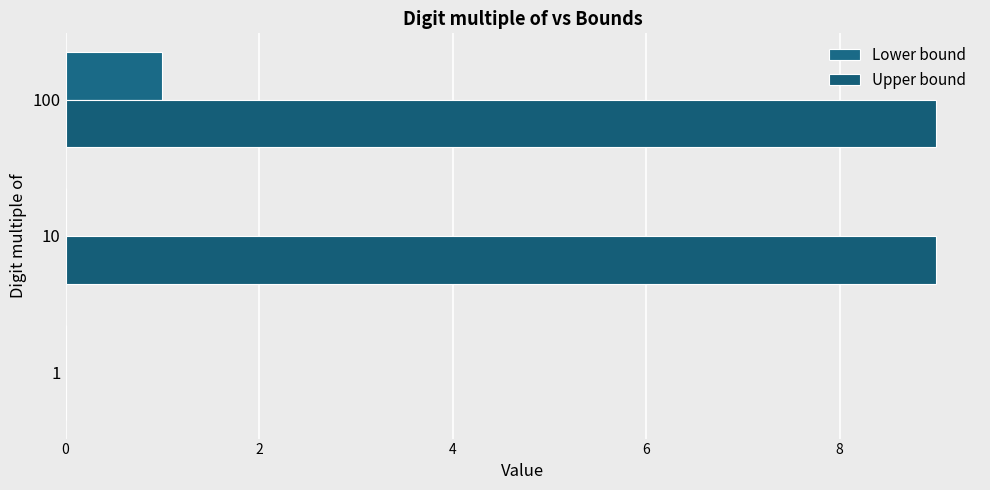

How many series are shown in this chart?

2